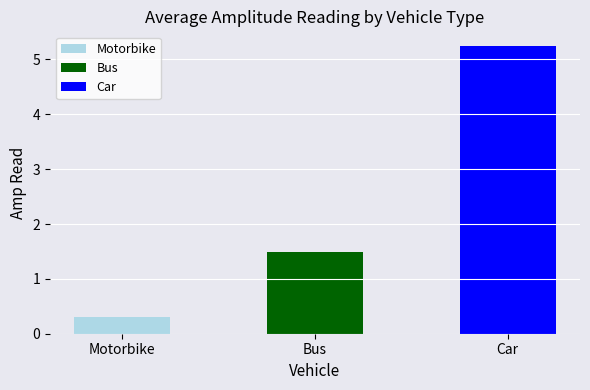

Which category has the lowest value across all series?

Motorbike